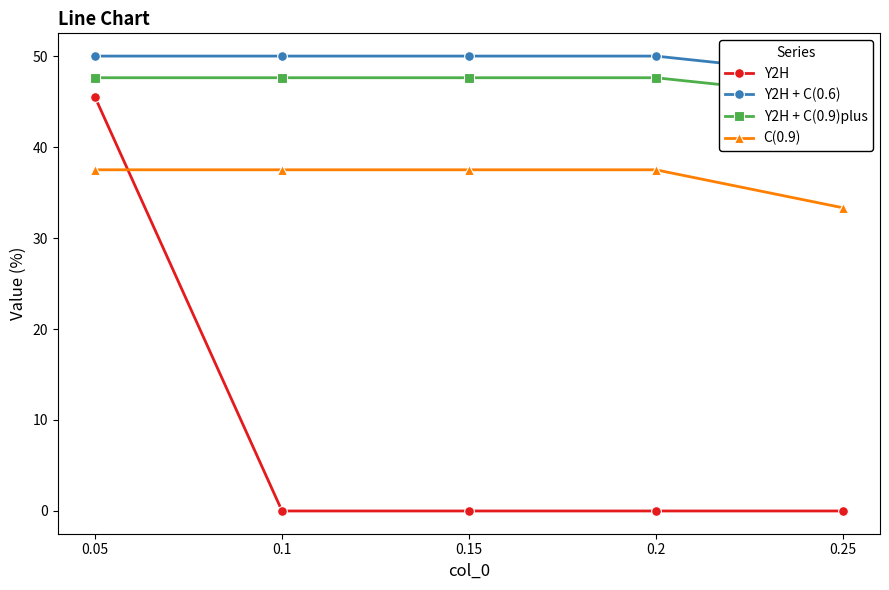

How many C(0.9) values are between 37 and 38?

4